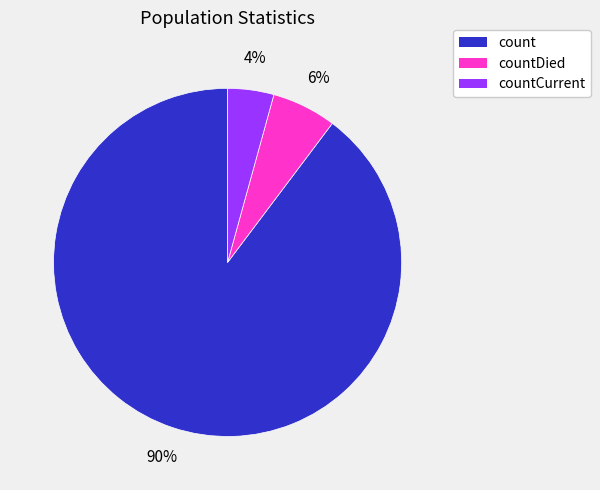

Combined, do count and countDied account for over 50%?

Yes